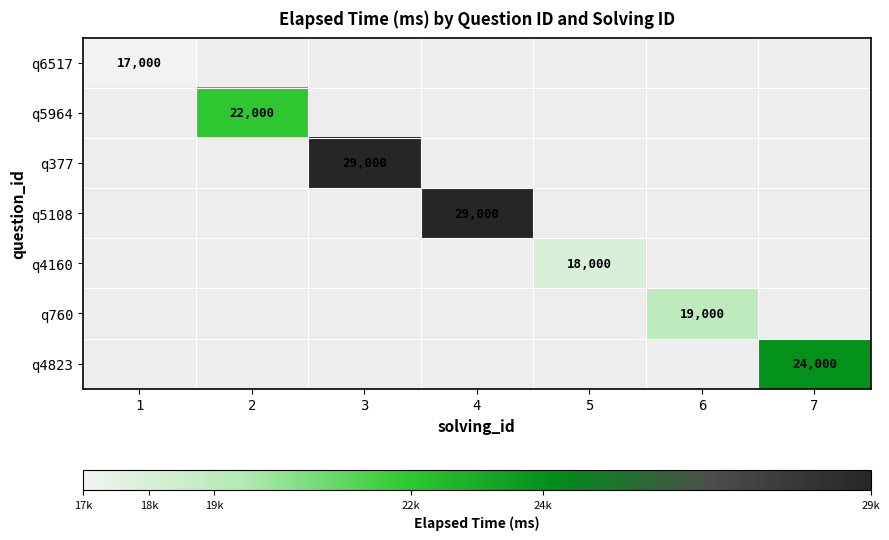

Between 2 and 3, which is larger?

3